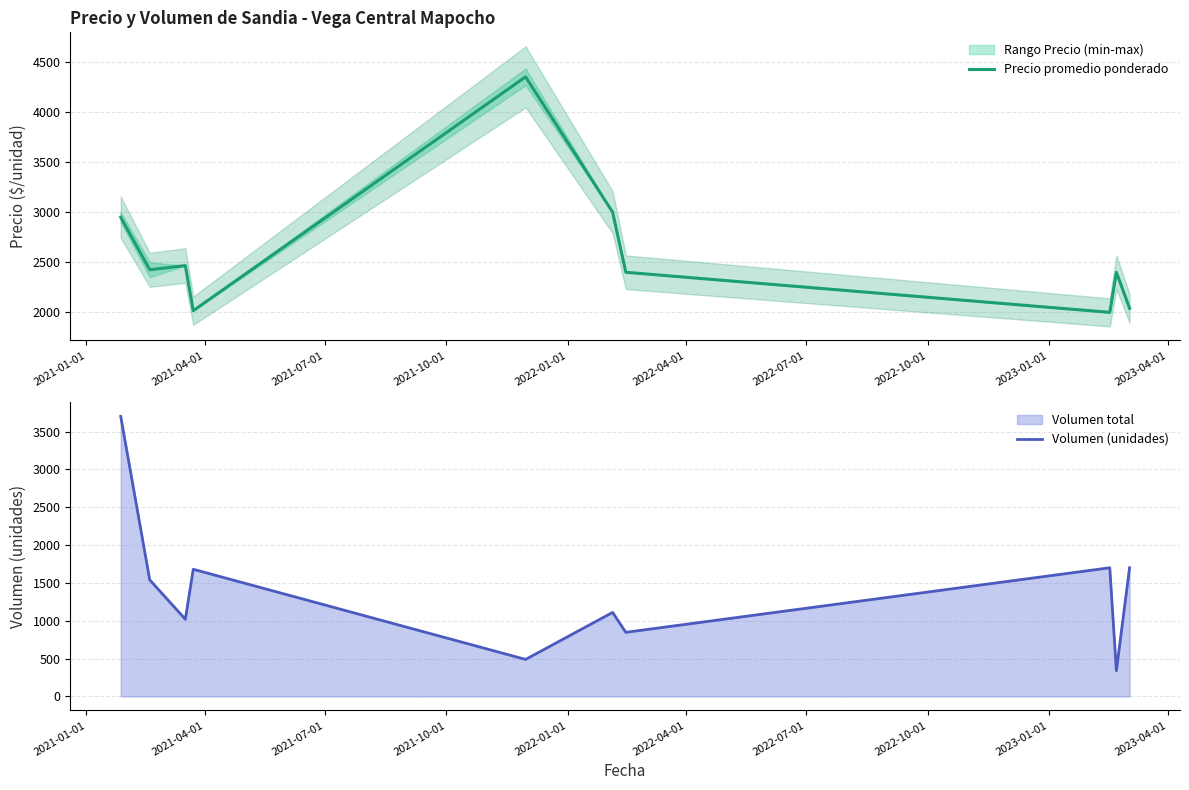

What is the minimum value for Precio promedio ponderado?

2000.0